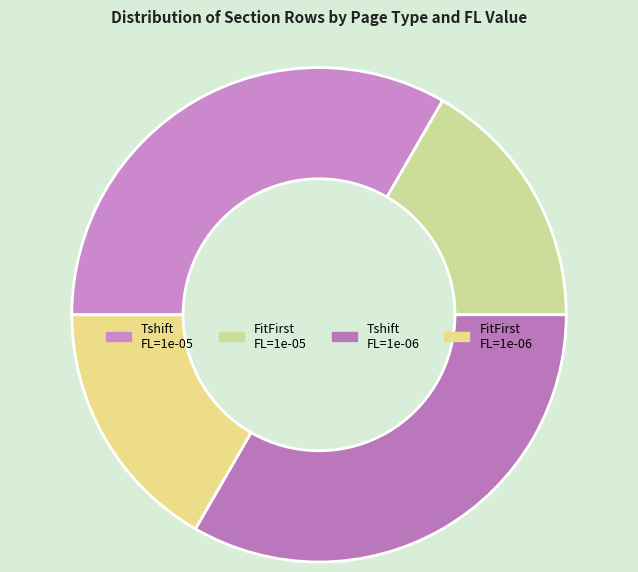

Is there any slice that represents more than half of the pie?

No